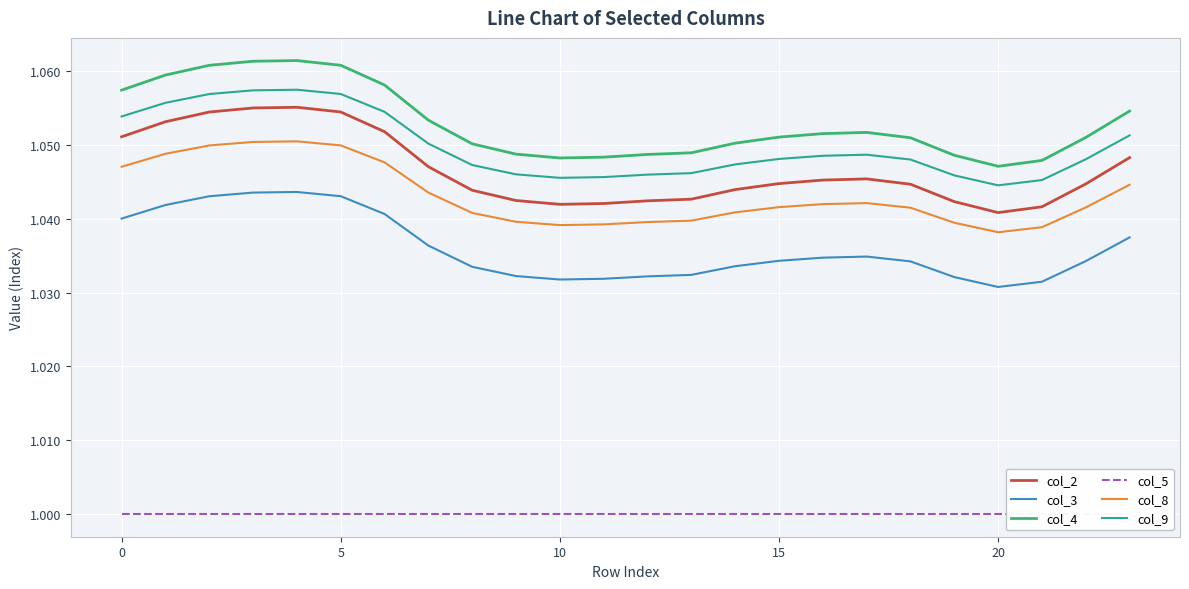

True or false: col_4 and col_3 intersect in this chart.

False